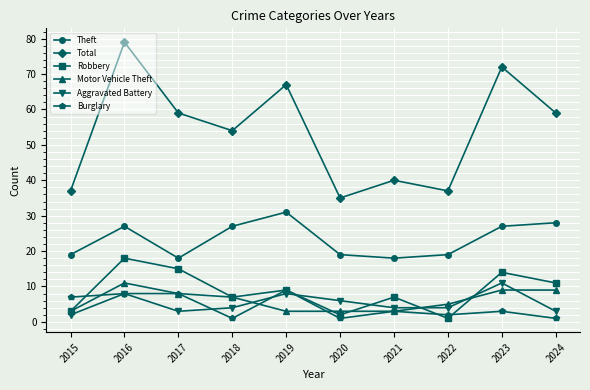

What is the value of the Robbery point at the 7th from the left?

7